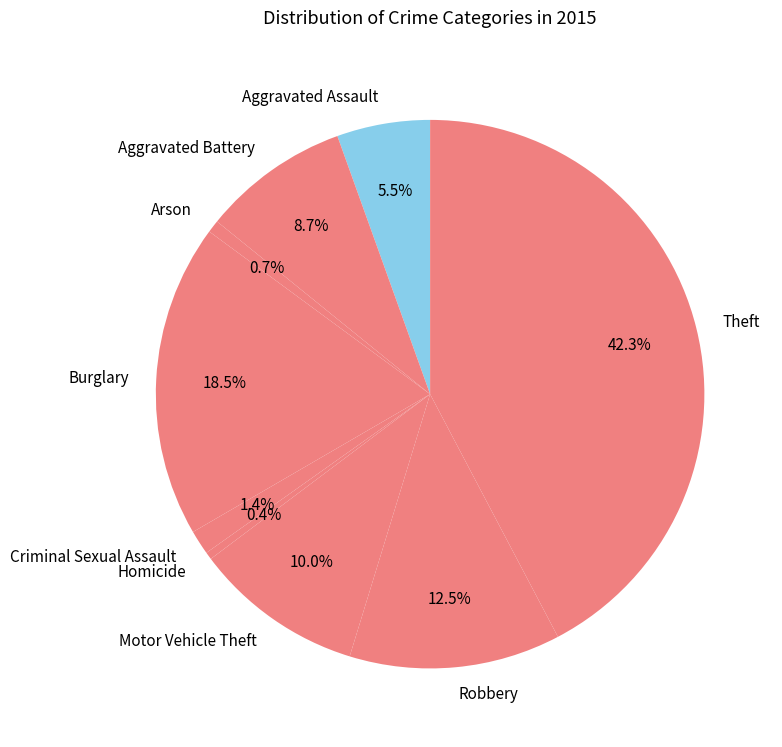

True or false: Aggravated Battery accounts for 9% of the total.

True